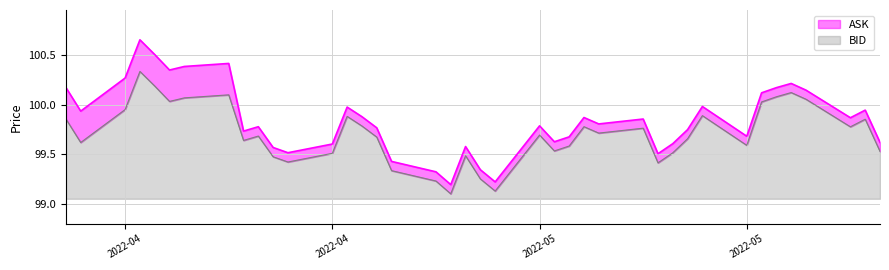

True or false: ASK has a value of 40.6 at 2022-05-11.

False